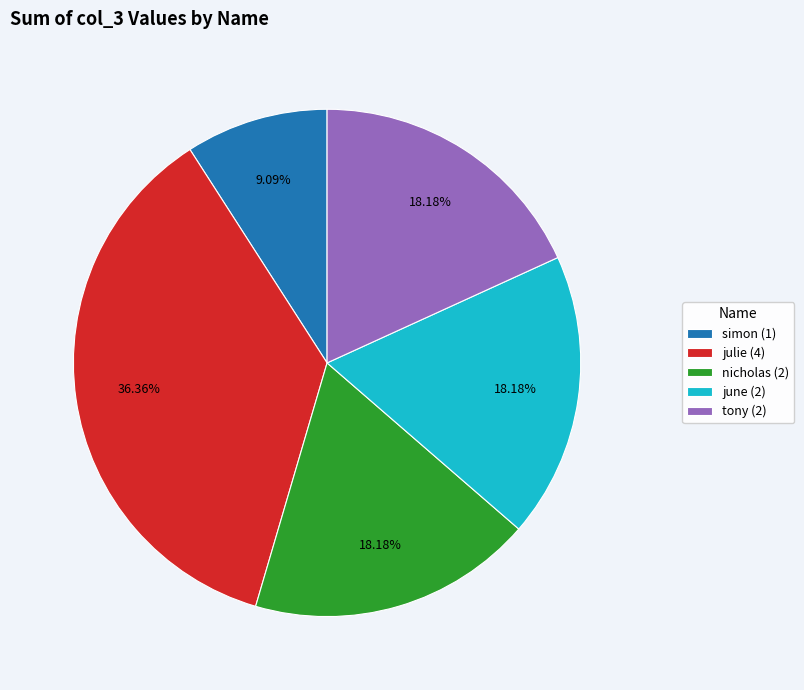

What percentage is the julie slice, to the nearest percent?

36%